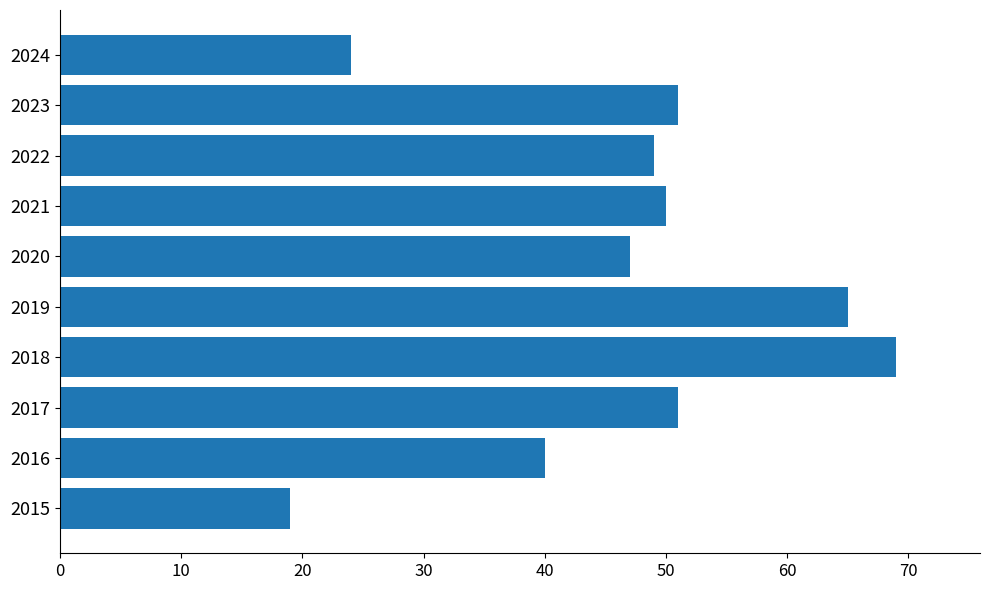

Are the bars horizontal?

Yes